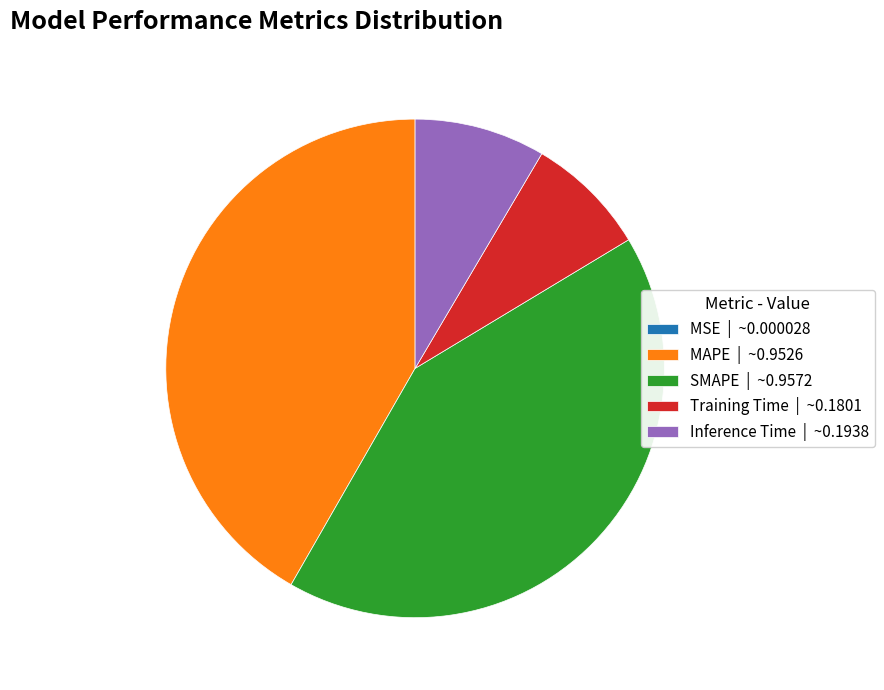

True or false: SMAPE accounts for 32% of the total.

False